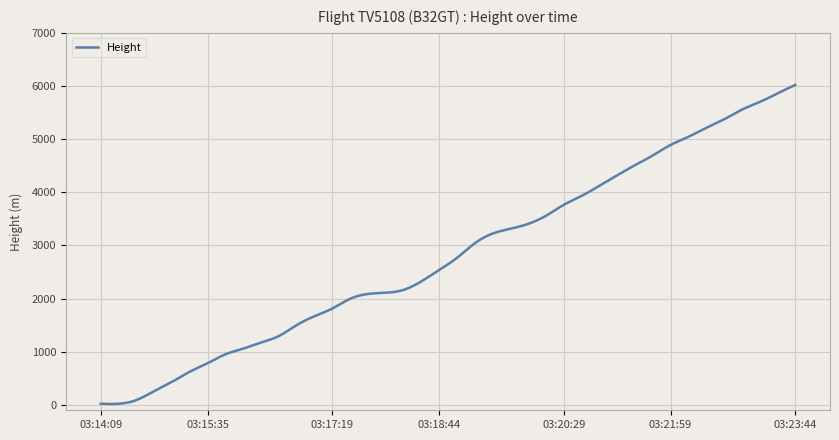

What is the difference between the maximum and minimum values?

6001.1